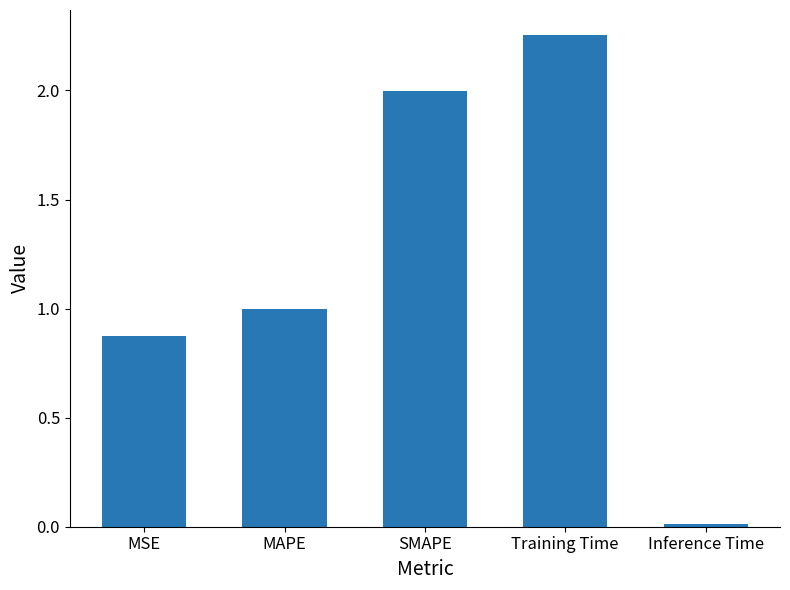

The value at Inference Time is 0.0. True or false?

True